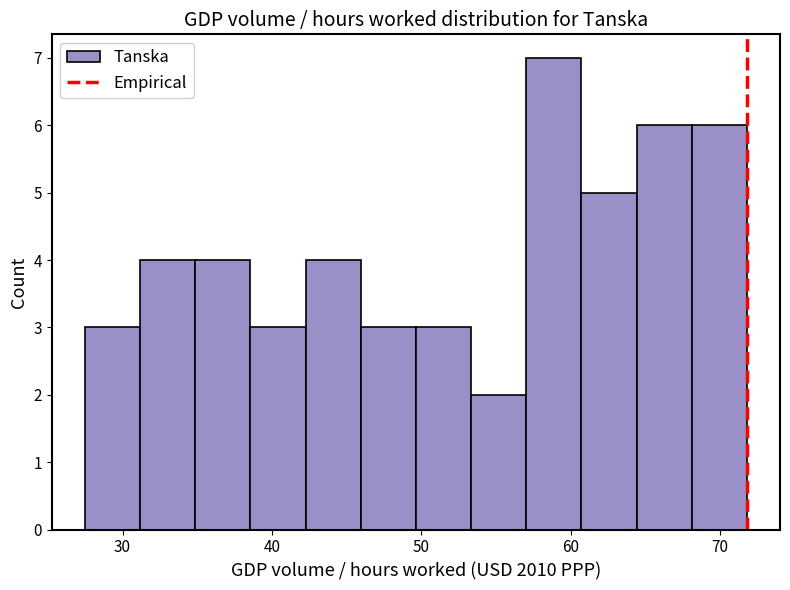

Read against the x-axis, roughly where is the centre of the tallest bar?

59